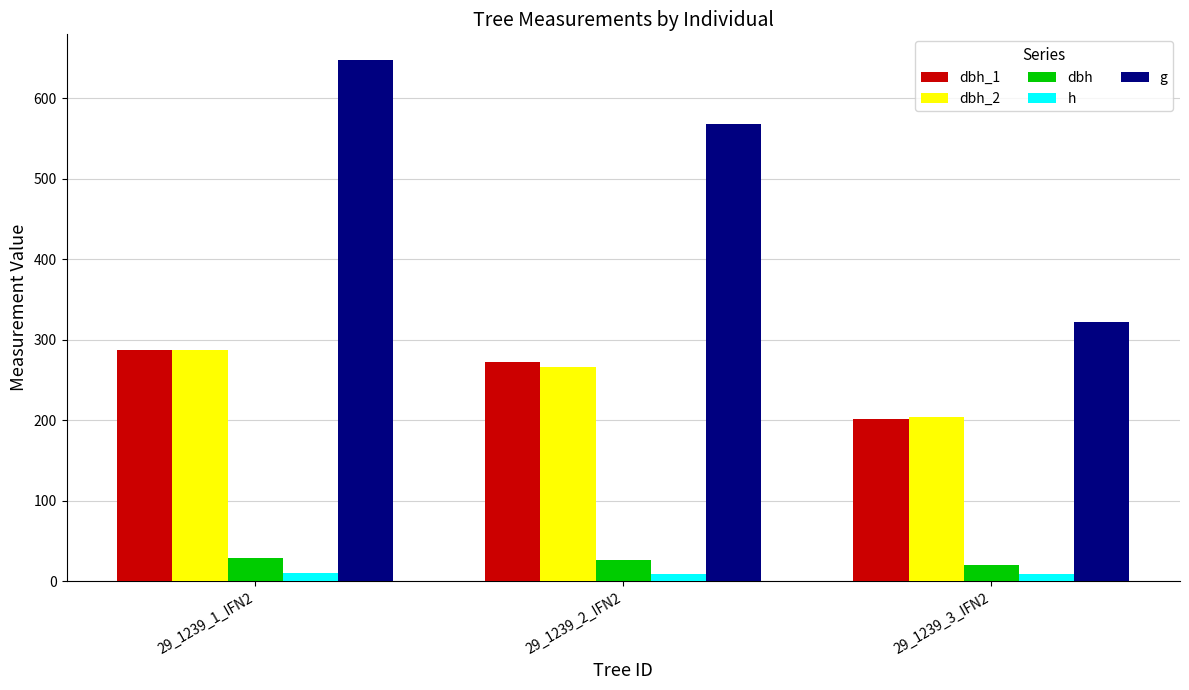

What is the average value of the dbh_2 series?

252.3